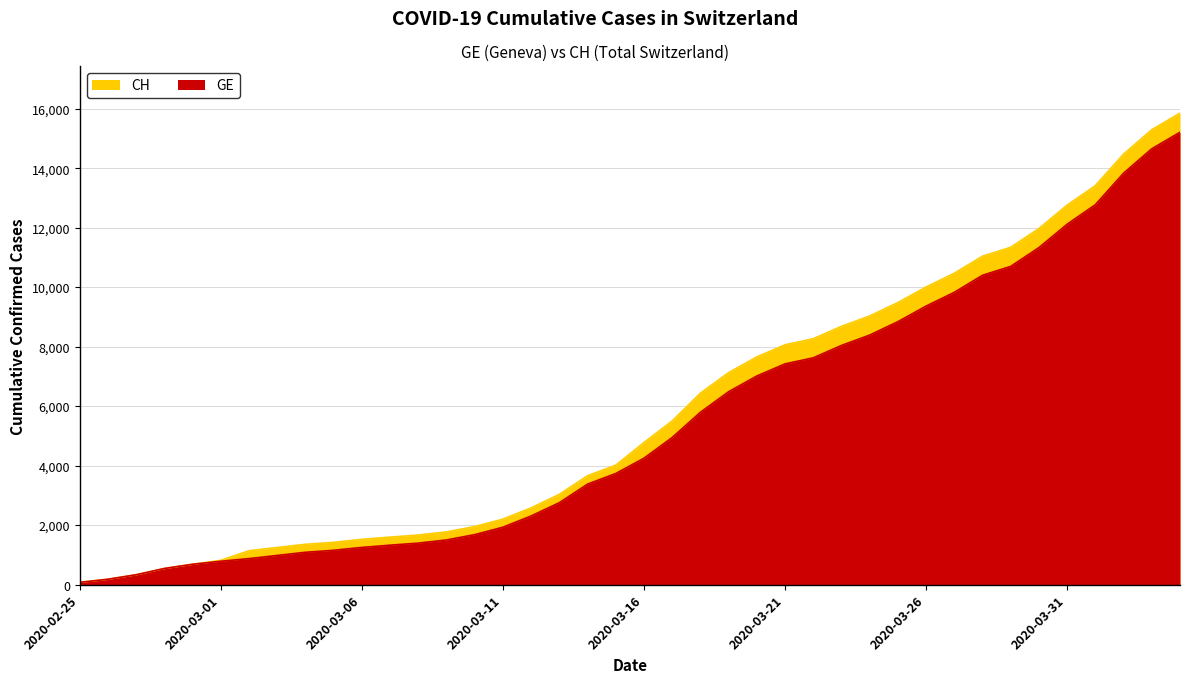

Is it true that CH equals 917 at 2020-02-28?

False